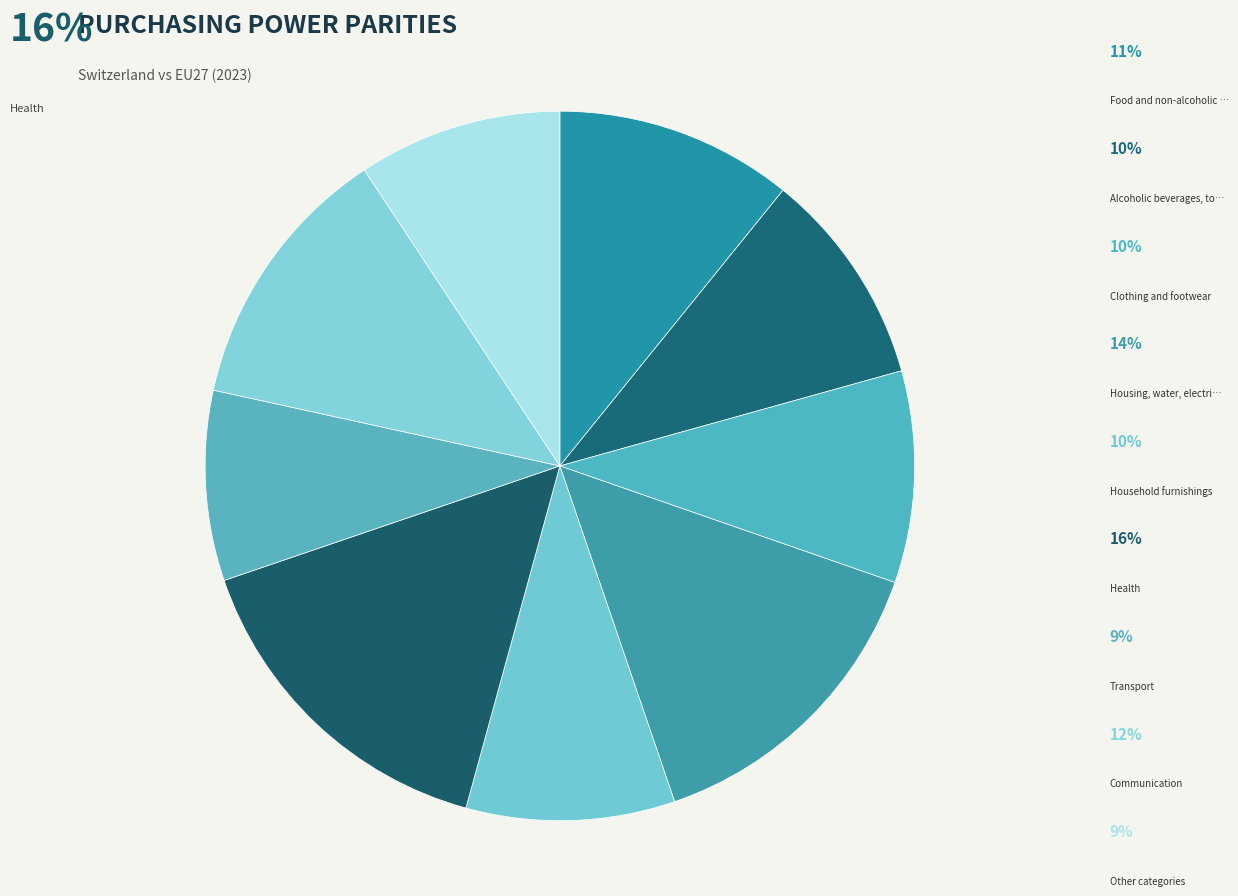

How many segments does this pie chart have?

9